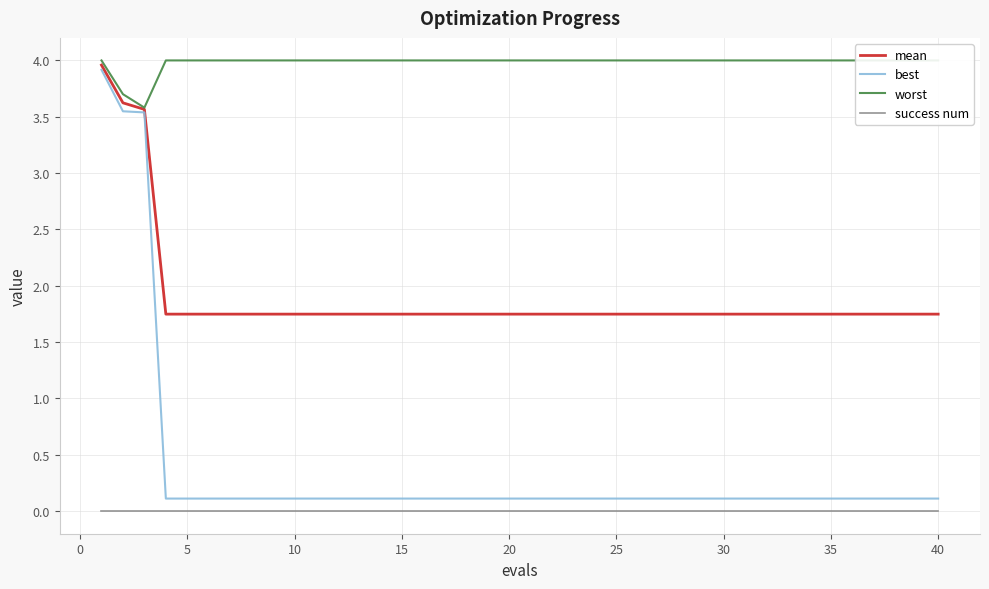

Count the number of categories in the chart.

40